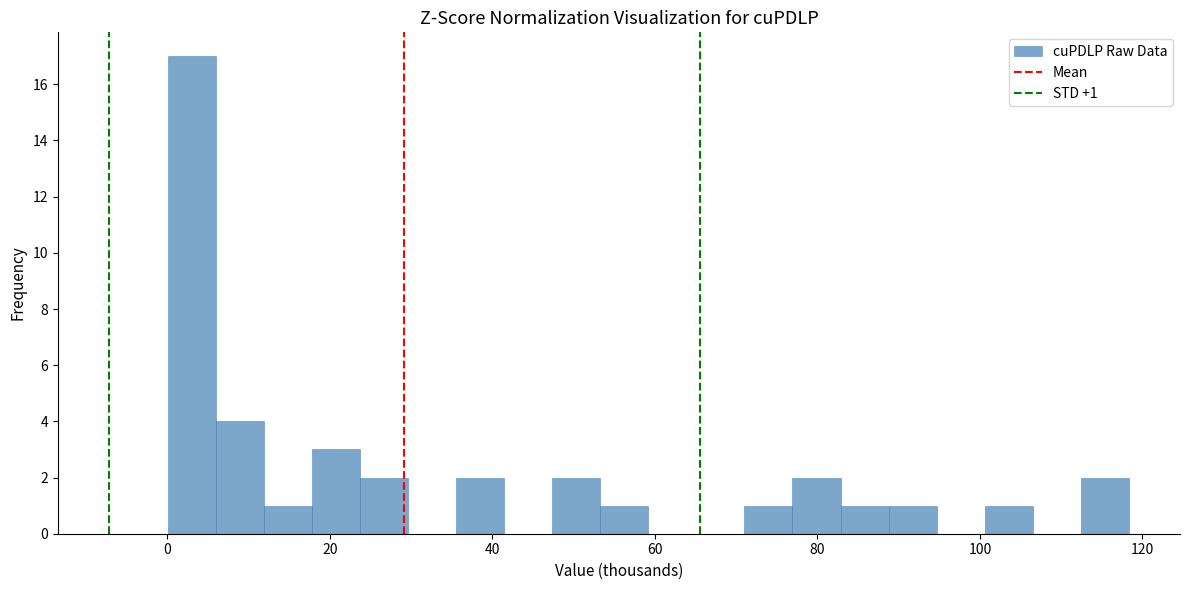

Read against the x-axis, roughly where is the centre of the tallest bar?

2